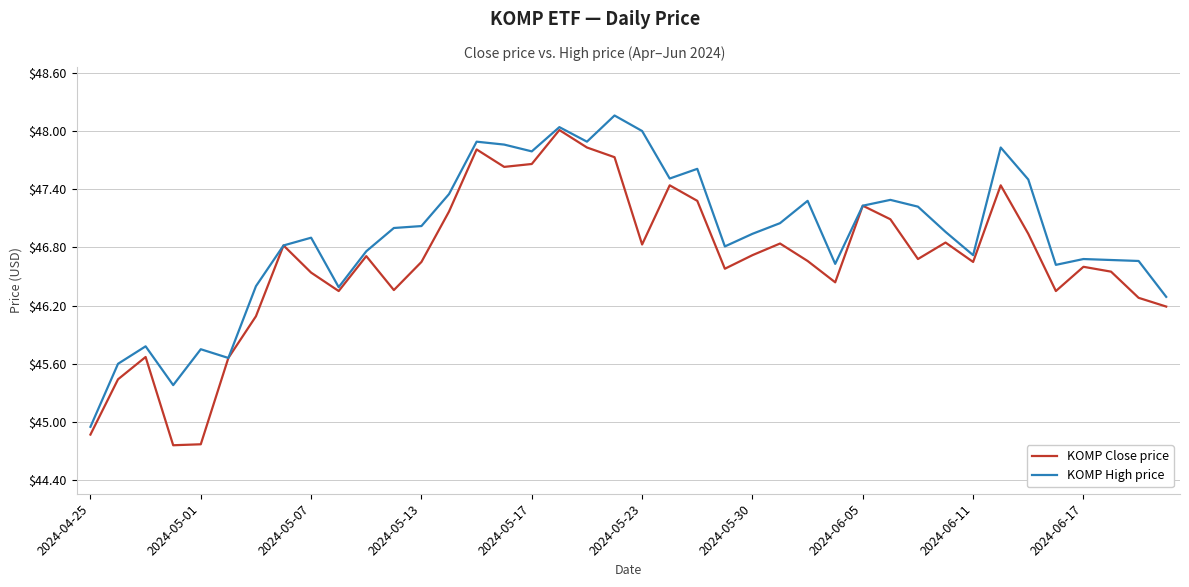

How many distinct data groups are displayed?

2